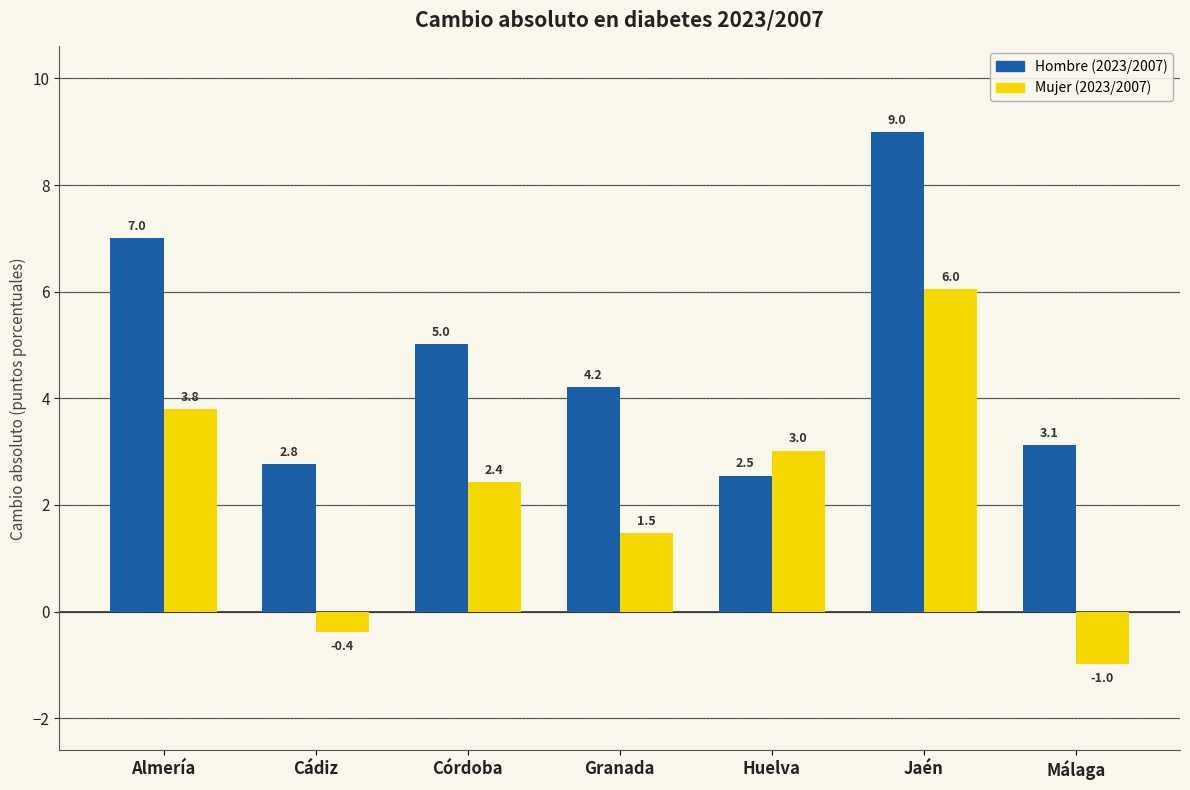

Reading right to left, list all the values displayed in this chart.

Hombre (2023/2007): Málaga=3.1	Jaén=9.0	Huelva=2.5	Granada=4.2	Córdoba=5.0	Cádiz=2.8	Almería=7.0
Mujer (2023/2007): Málaga=-1.0	Jaén=6.0	Huelva=3.0	Granada=1.5	Córdoba=2.4	Cádiz=-0.4	Almería=3.8